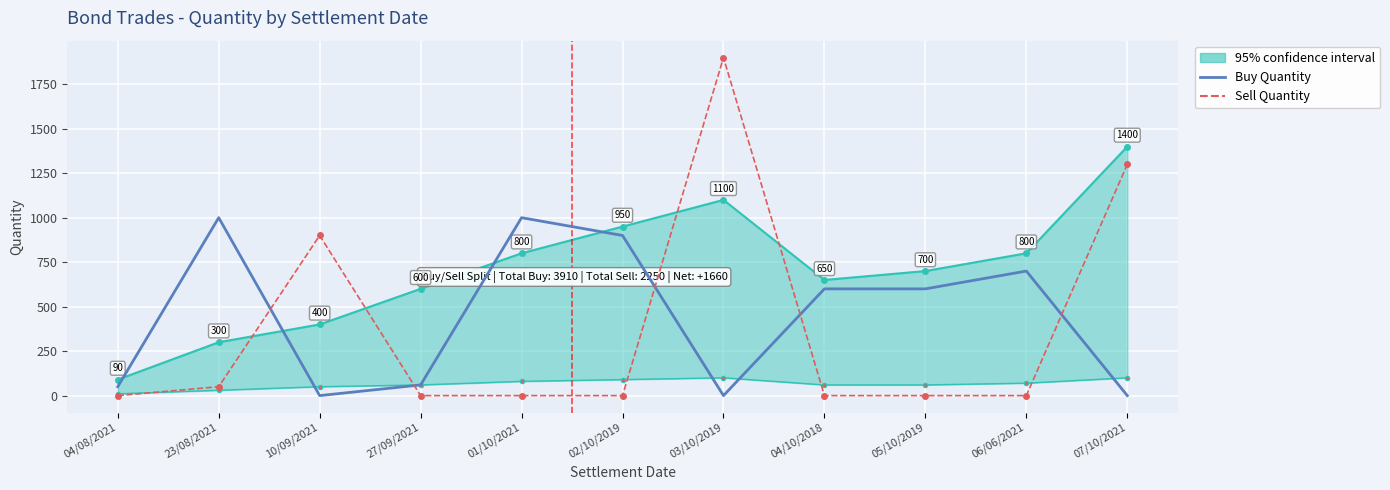

Which series has the largest range (max minus min)?

Sell Quantity